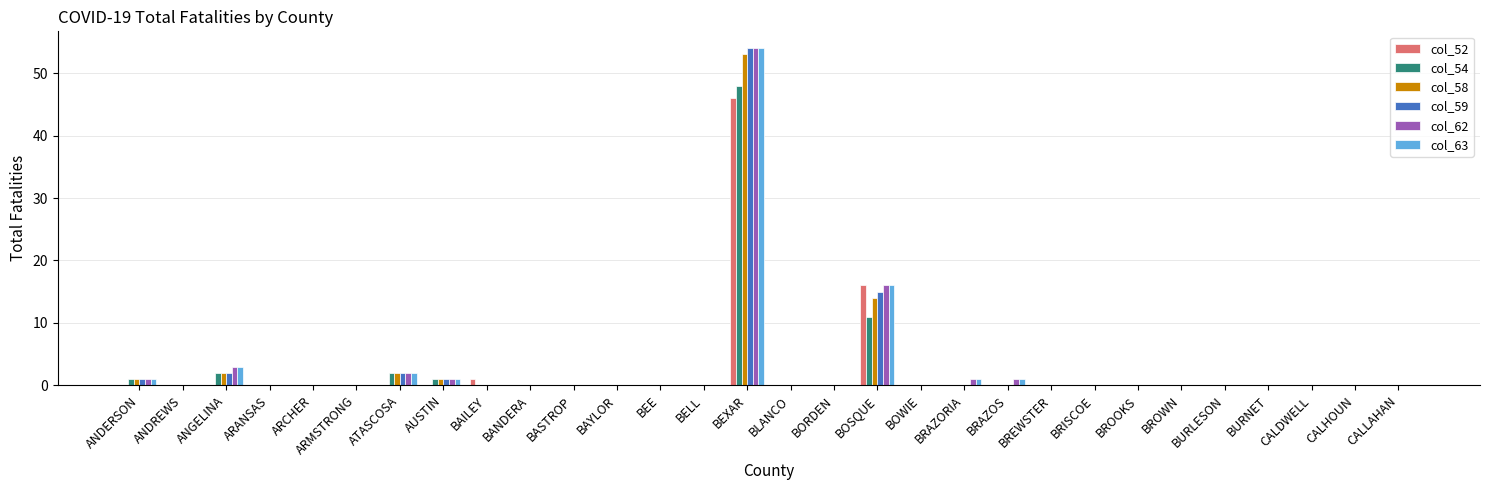

What is the total value across all series at ANGELINA?

12